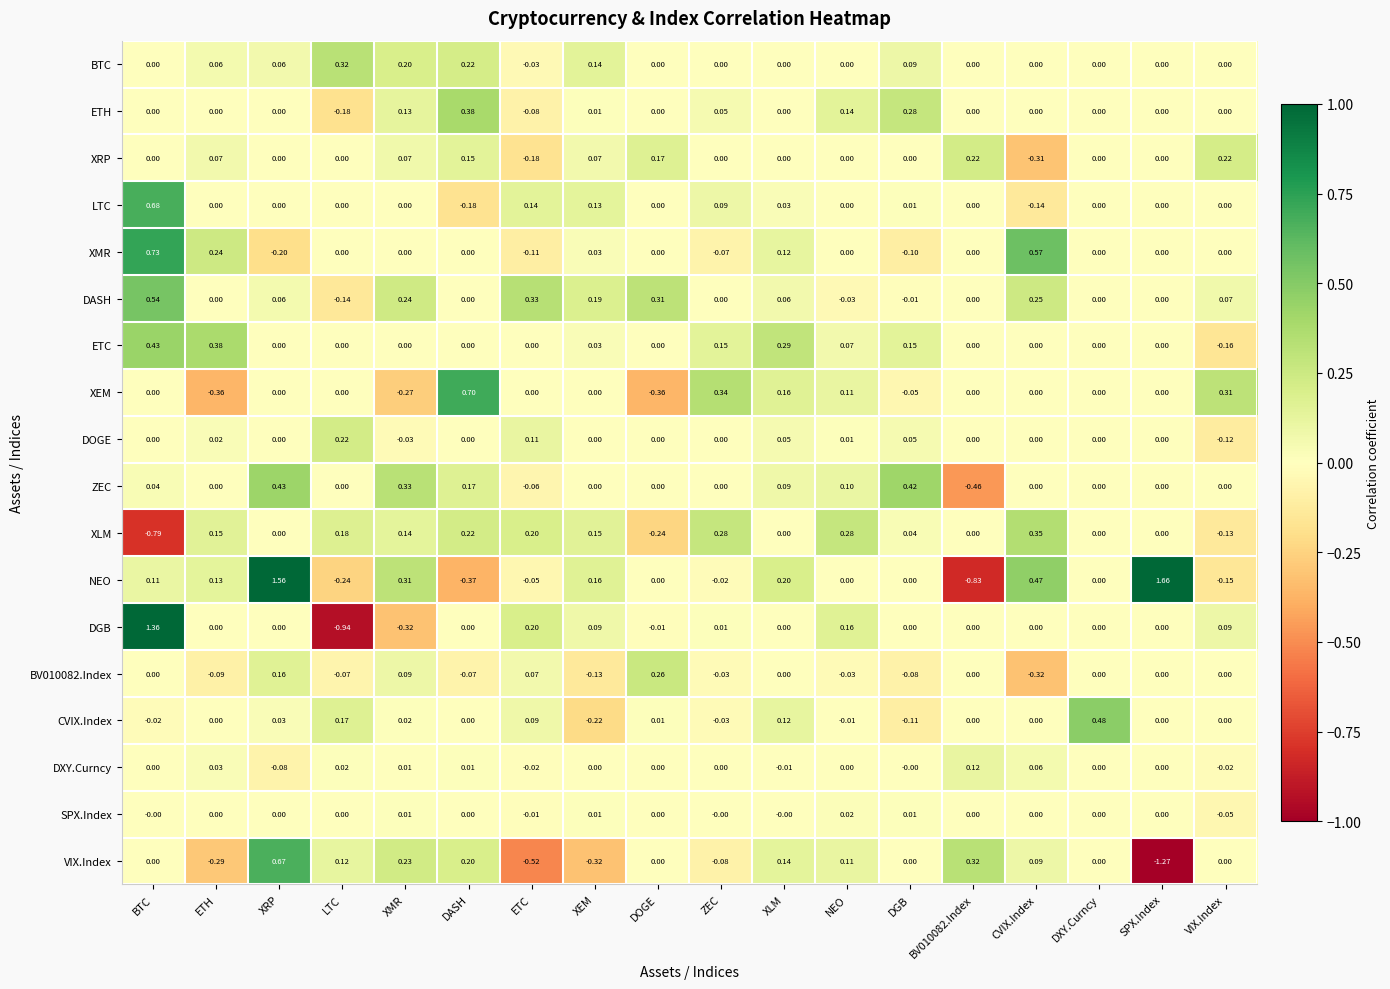

Is the value of SPX.Index at XEM greater than the value of BTC at BTC?

Yes